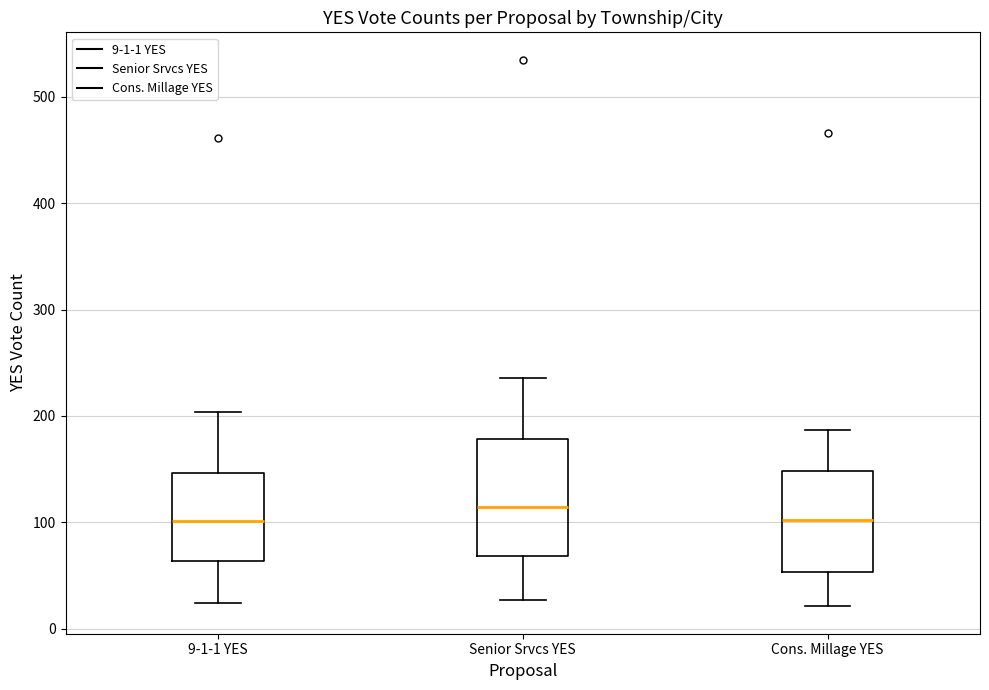

Reading left to right, read every box against the y-axis: the position of its median line, the range the box covers, and the ends of its whiskers. The values are not printed on the chart, so give them approximately, as read against the axis.

9-1-1 YES: median 100, box 60 to 150, whiskers 20 to 200
Senior Srvcs YES: median 110, box 70 to 180, whiskers 30 to 240
Cons. Millage YES: median 100, box 50 to 150, whiskers 20 to 190